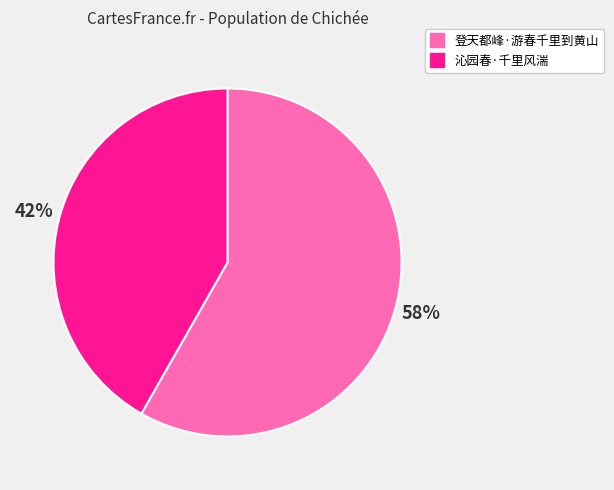

Which category has the smallest portion of the pie?

沁园春·千里风湍